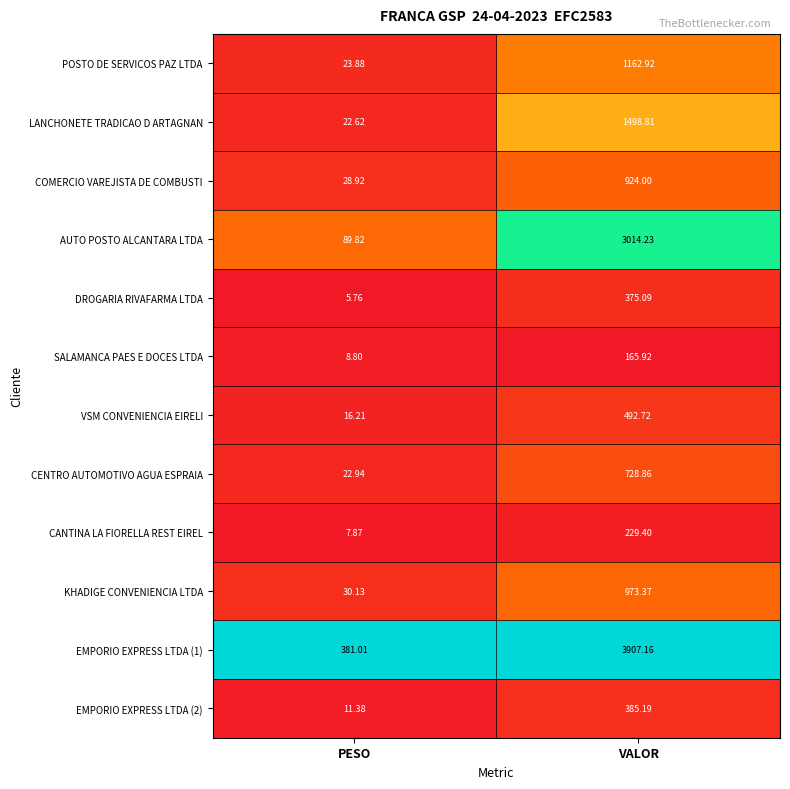

Is the value of POSTO DE SERVICOS PAZ LTDA at VALOR greater than the value of COMERCIO VAREJISTA DE COMBUSTI at PESO?

Yes